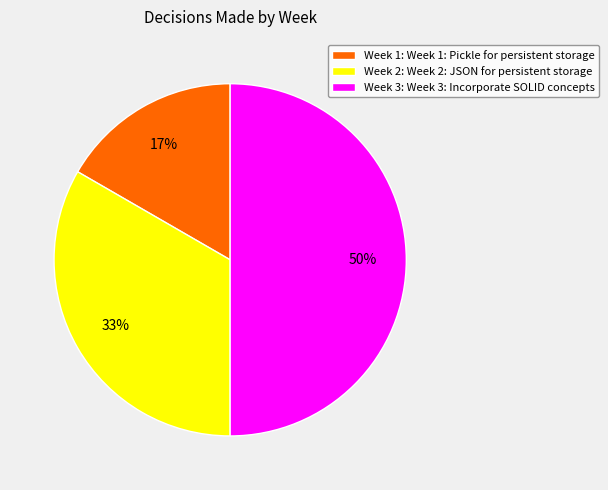

To the nearest percent, what is the difference between the largest and smallest slice percentages?

33%